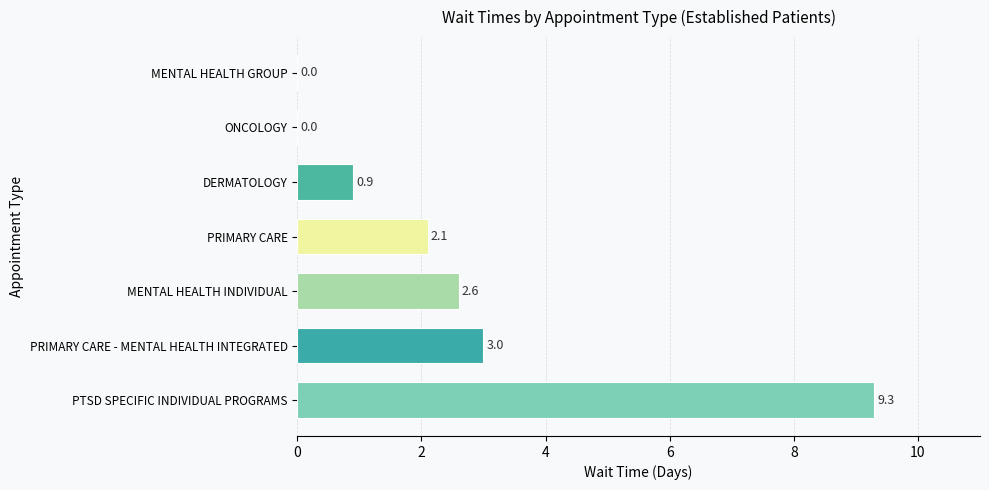

Reading top to bottom, transcribe all the data shown in this chart.

MENTAL HEALTH GROUP=0.0	ONCOLOGY=0.0	DERMATOLOGY=0.9	PRIMARY CARE=2.1	MENTAL HEALTH INDIVIDUAL=2.6	PRIMARY CARE - MENTAL HEALTH INTEGRATED=3.0	PTSD SPECIFIC INDIVIDUAL PROGRAMS=9.3